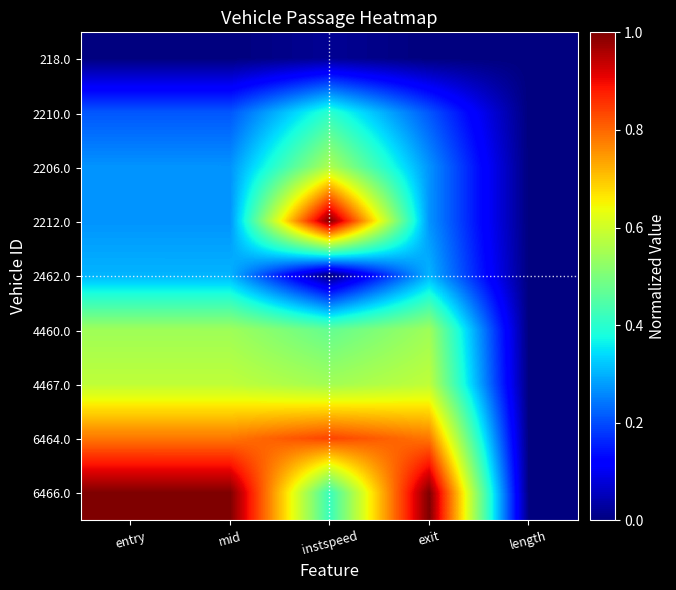

What is the total value across all series at mid?

4.0